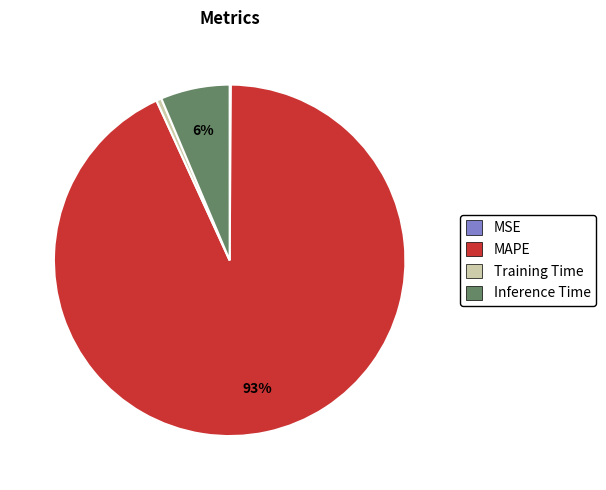

To the nearest percent, what portion does Inference Time represent?

6%